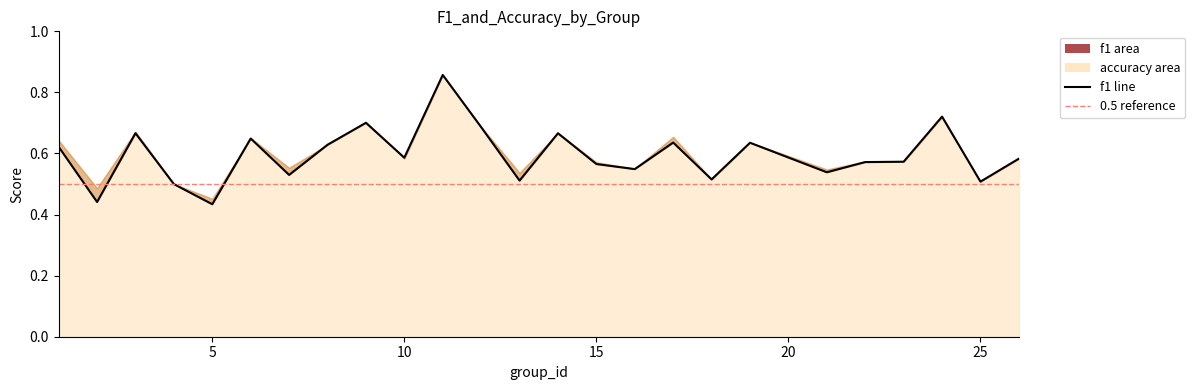

How many points are higher than both their immediate neighbors (excluding endpoints)?

8